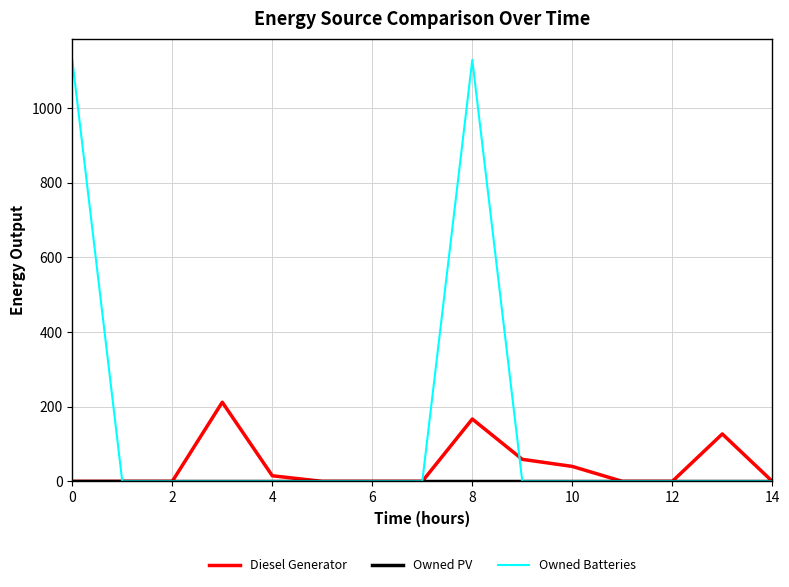

What is the greatest value displayed?

1129.0